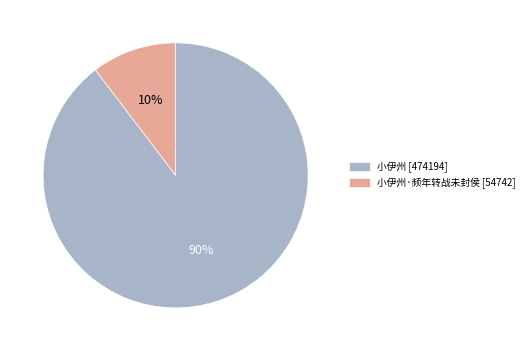

To the nearest percent, what is the average slice percentage?

50%